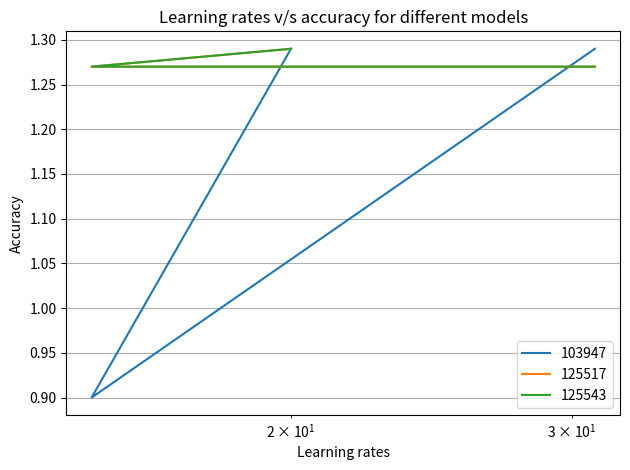

What is the difference between the maximum and minimum values in the 103947 series?

0.4